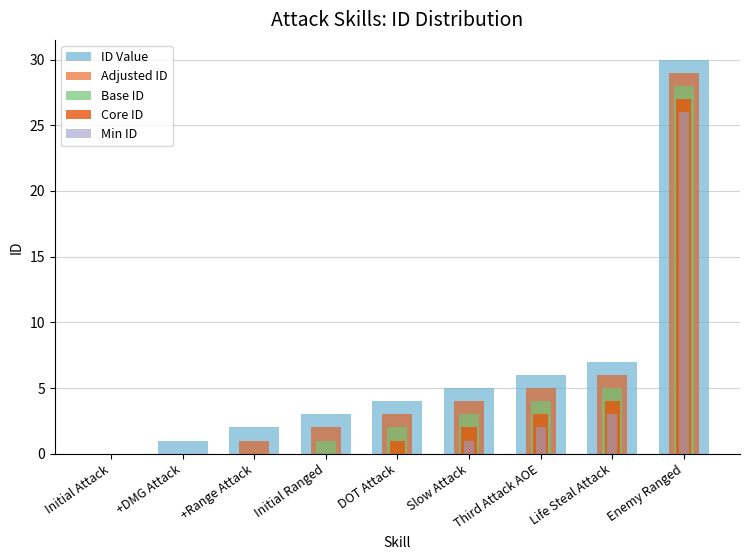

Which category has the lowest value in the Base ID series?

Initial Attack